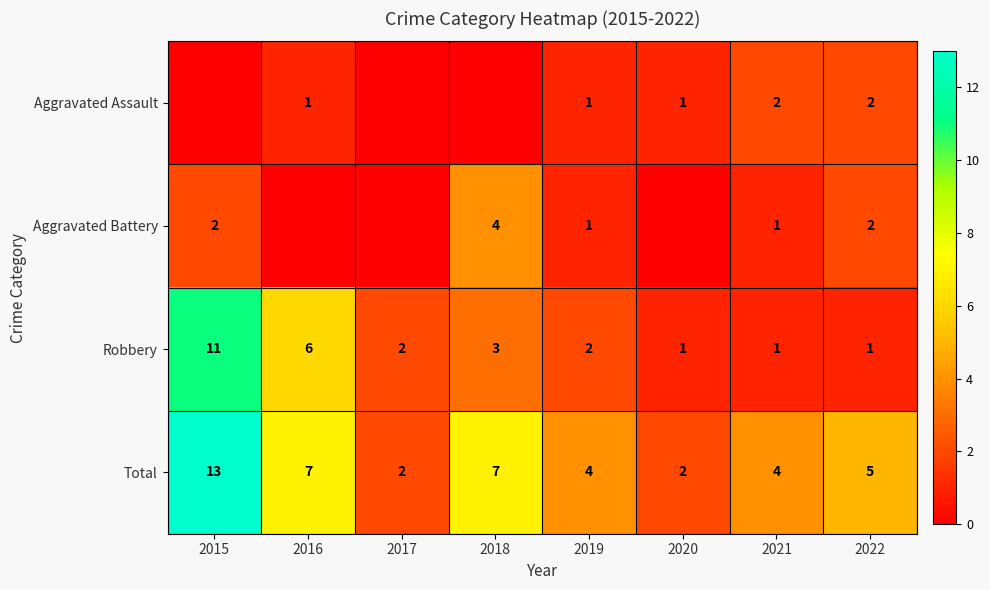

What is the maximum value shown in the chart?

13